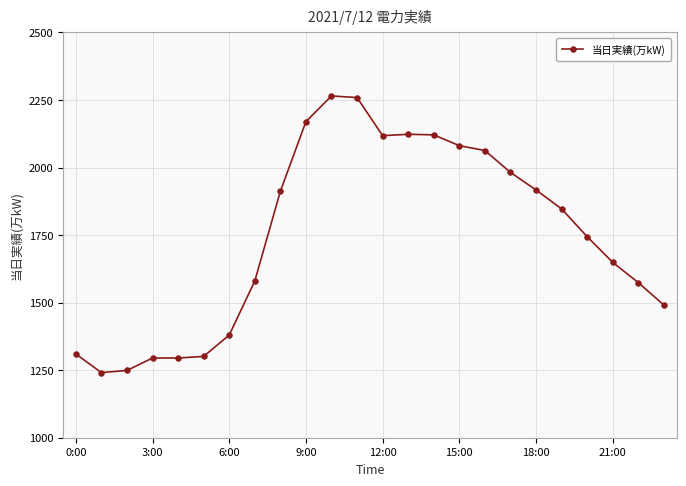

Count the number of categories in the chart.

24